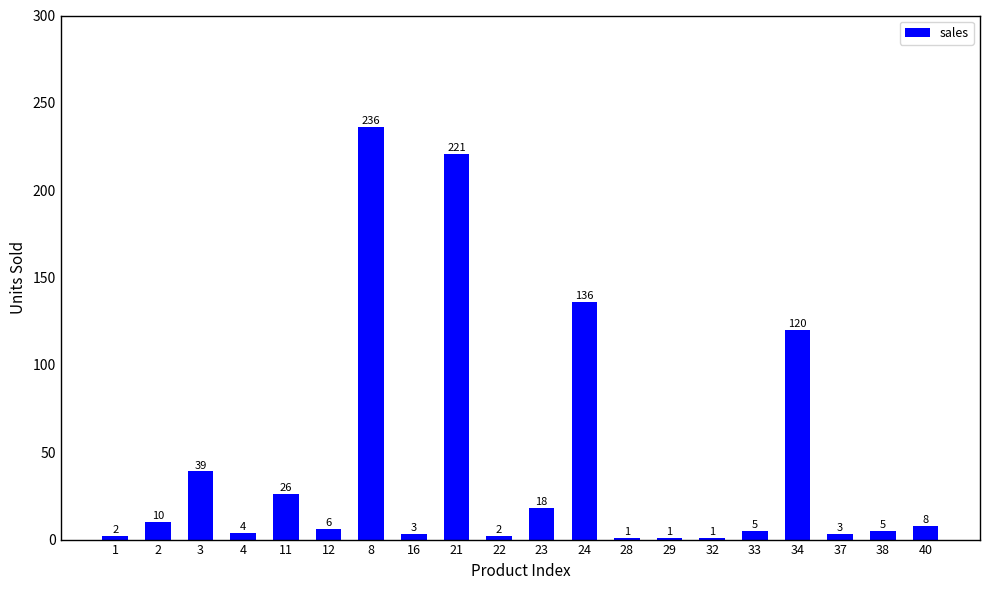

What is the smallest value displayed?

1